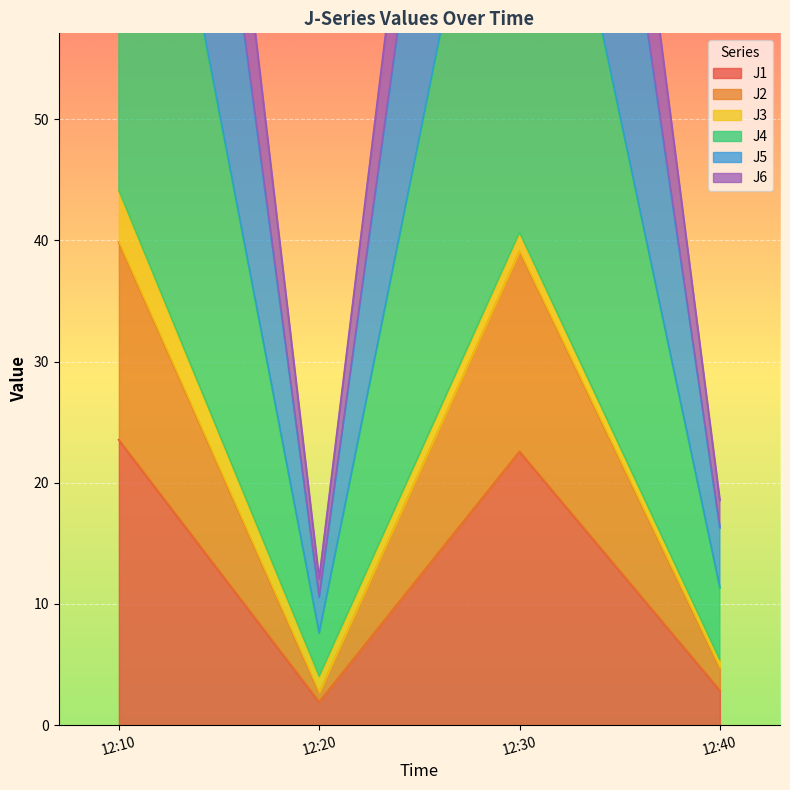

Which series has the widest spread of values?

J5